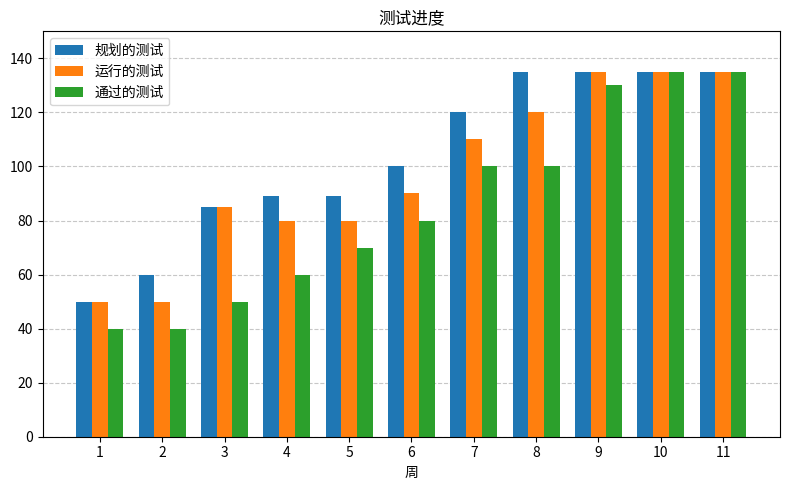

Is the value of 规划的测试 at 9 greater than the value of 通过的测试 at 8?

Yes